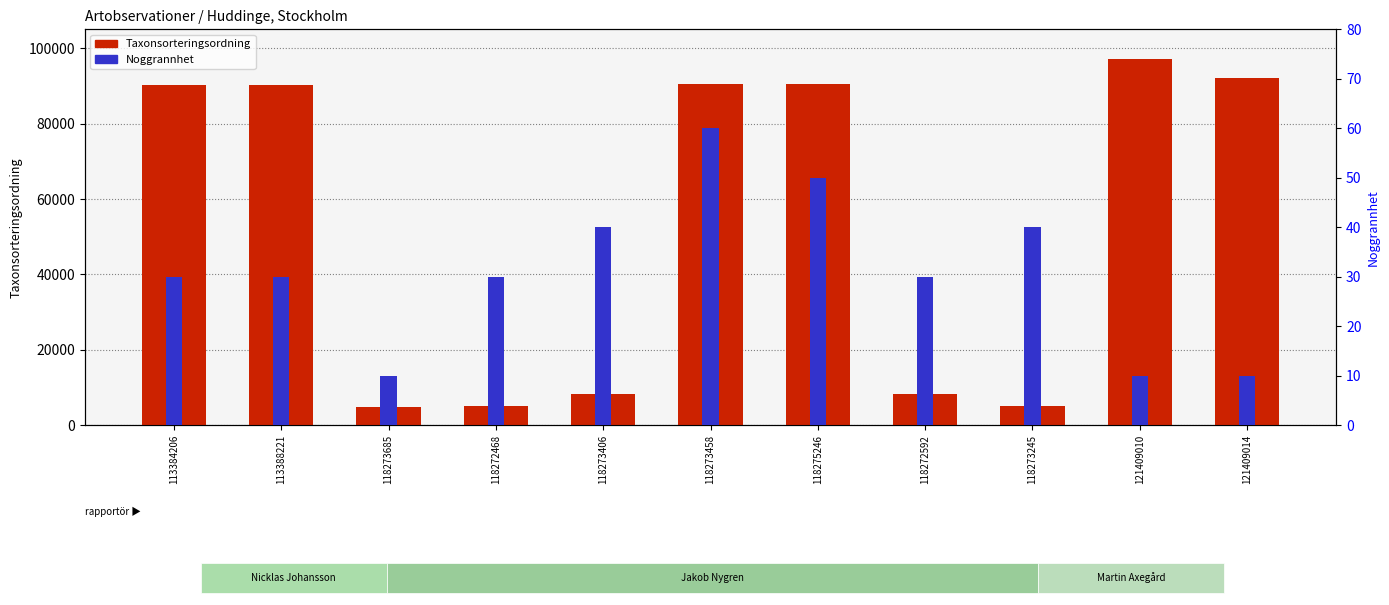

Which series has the largest range (max minus min)?

Taxonsorteringsordning